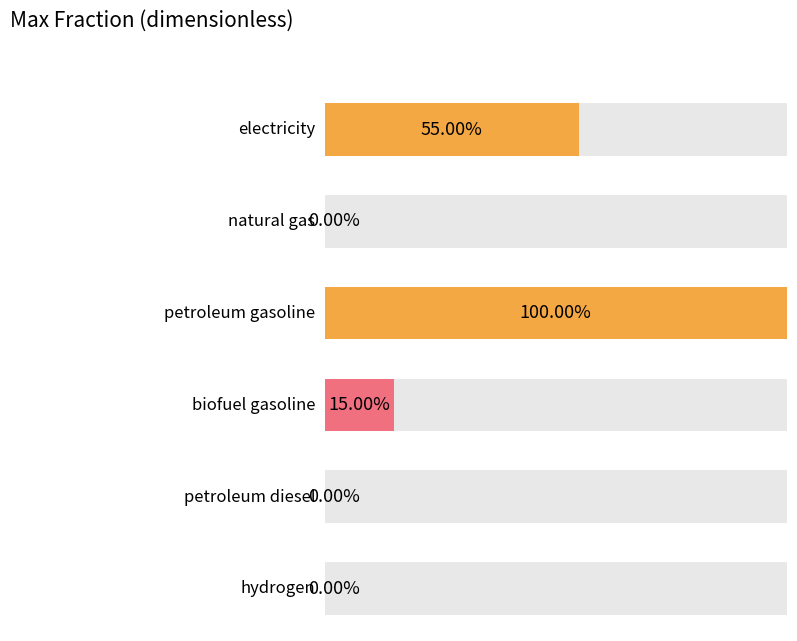

What are all the series names shown in the legend?

electricity, natural gas, petroleum gasoline, biofuel gasoline, petroleum diesel, hydrogen